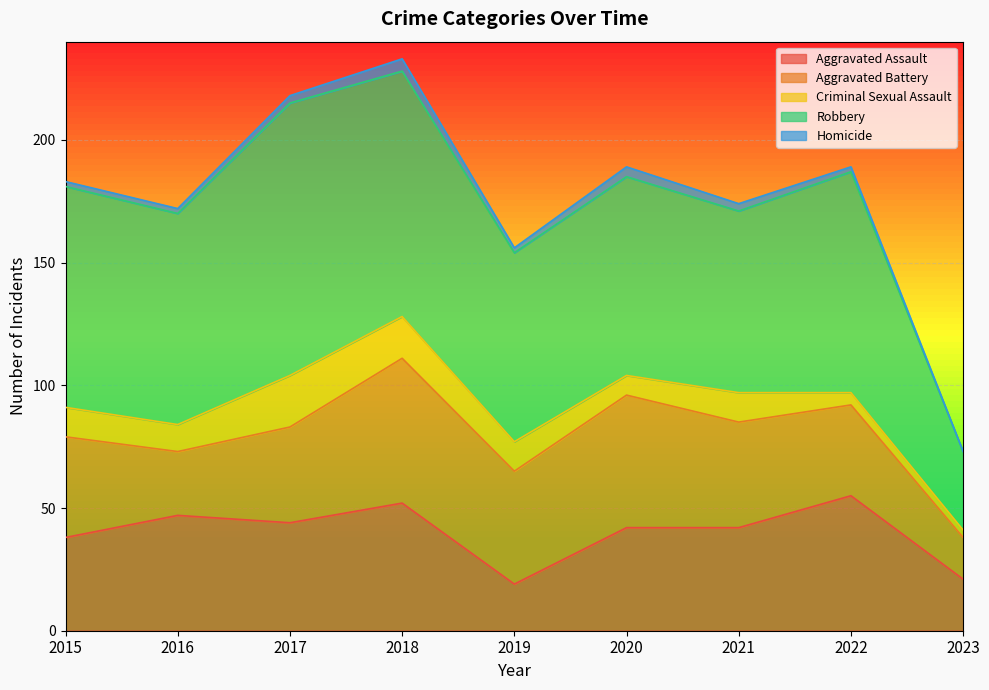

True or false: Robbery and Homicide intersect in this chart.

False